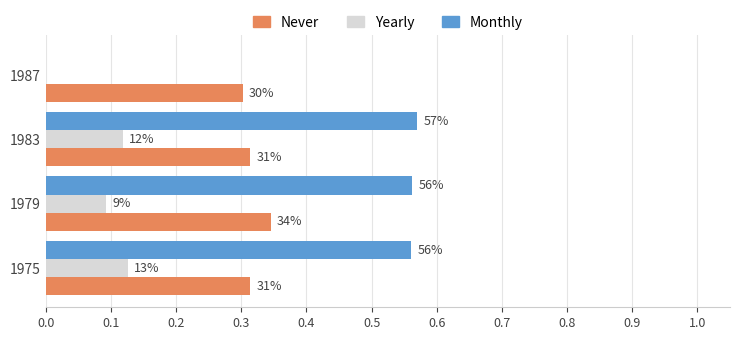

What is the difference between the maximum and minimum values in the Yearly series?

0.1